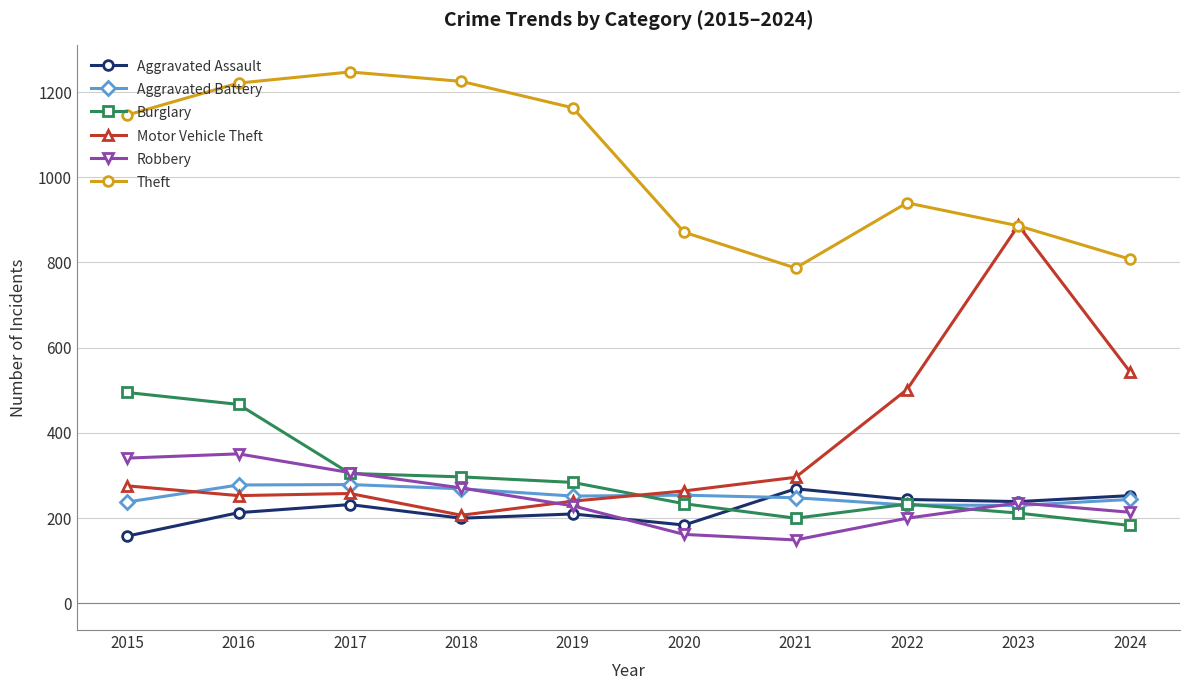

Does the chart have visible grid lines?

Yes